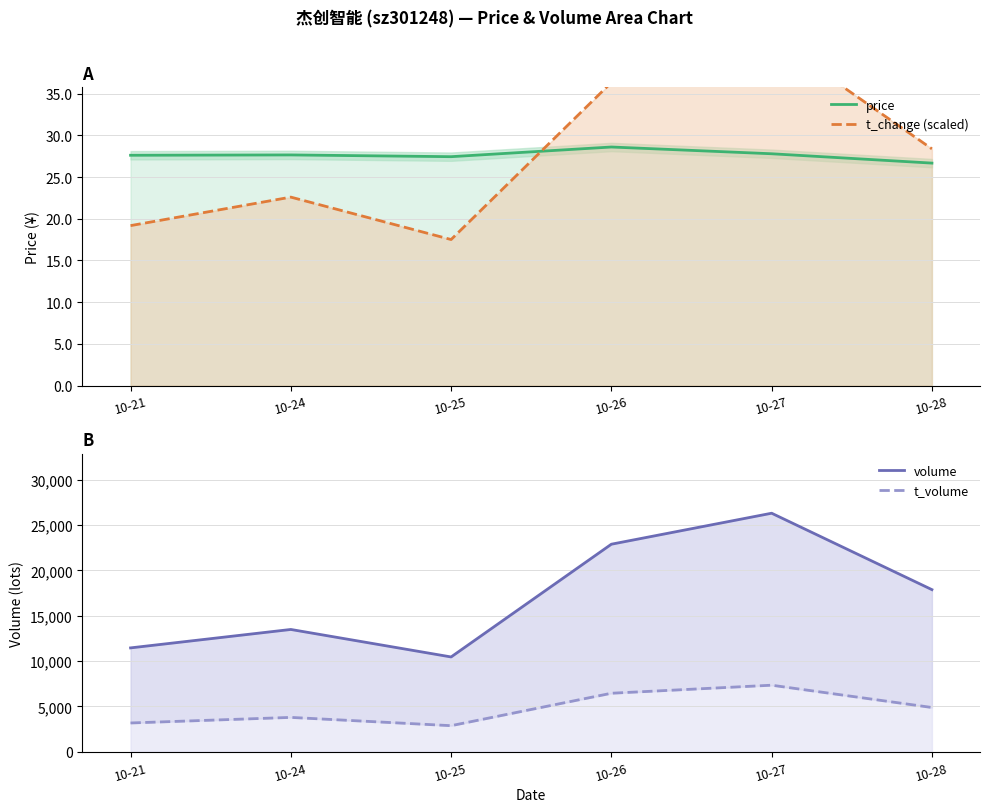

True or false: t_volume and t_change (scaled) cross at least once.

False